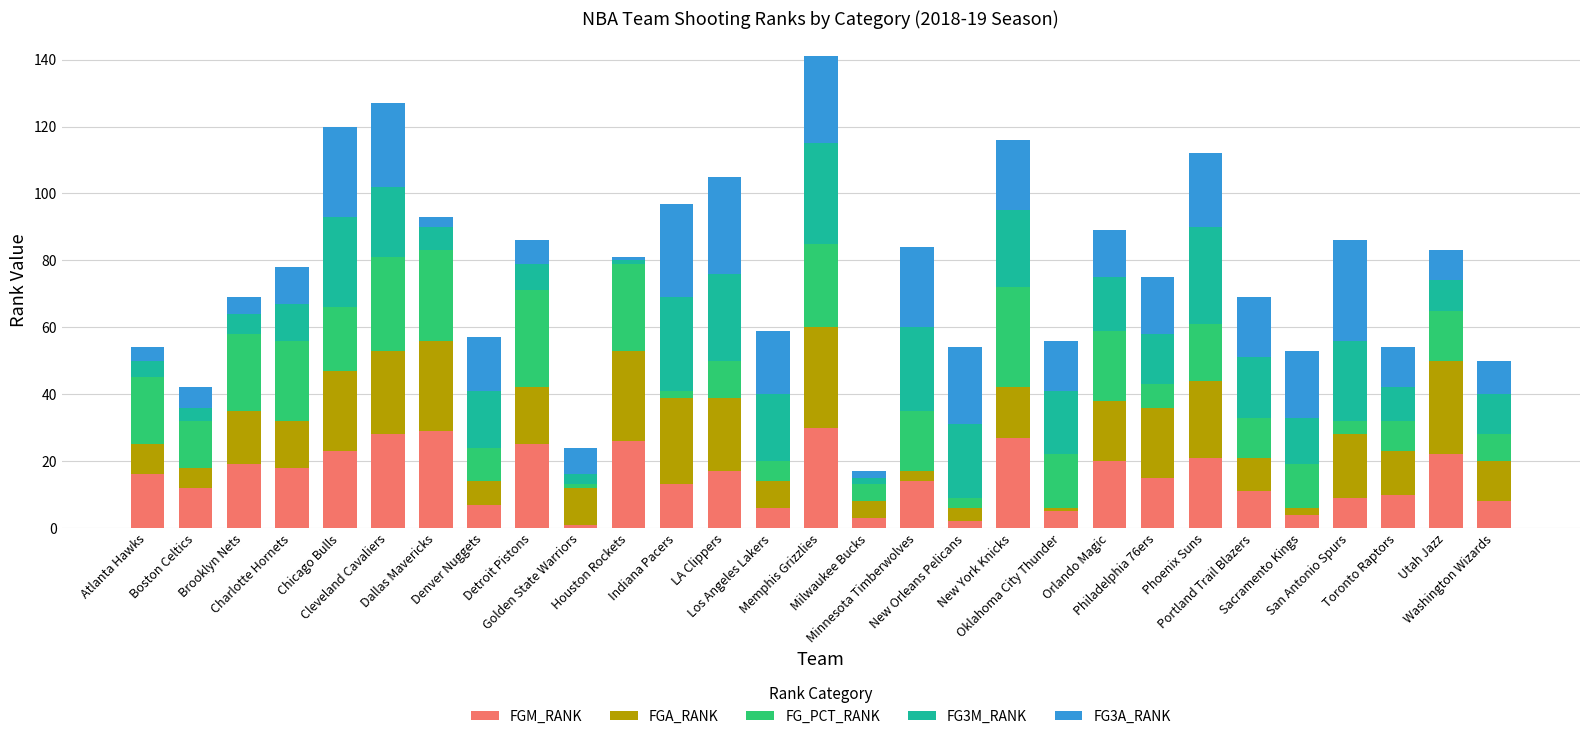

What is the highest value of the FGM_RANK series?

30